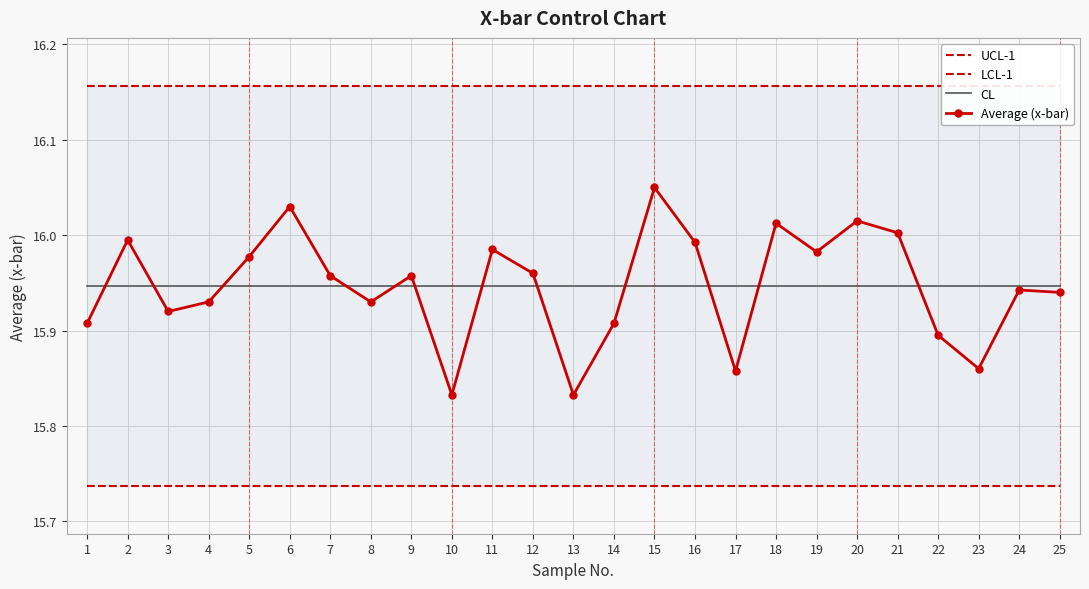

List the labels in order of LCL-1 value, smallest first.

1, 2, 3, 4, 5, 6, 7, 8, 9, 10, 11, 12, 13, 14, 15, 16, 17, 18, 19, 20, 21, 22, 23, 24, 25